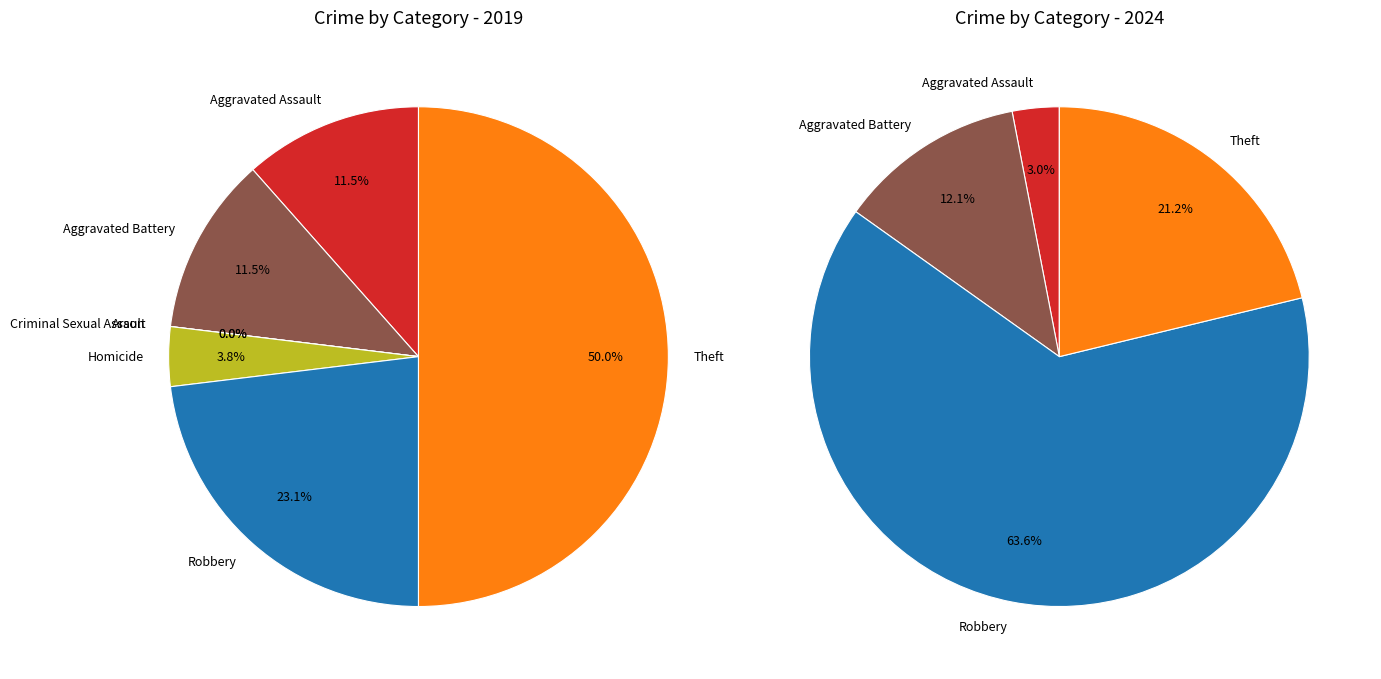

True or false: values_2024 accounts for 5% of the total.

False